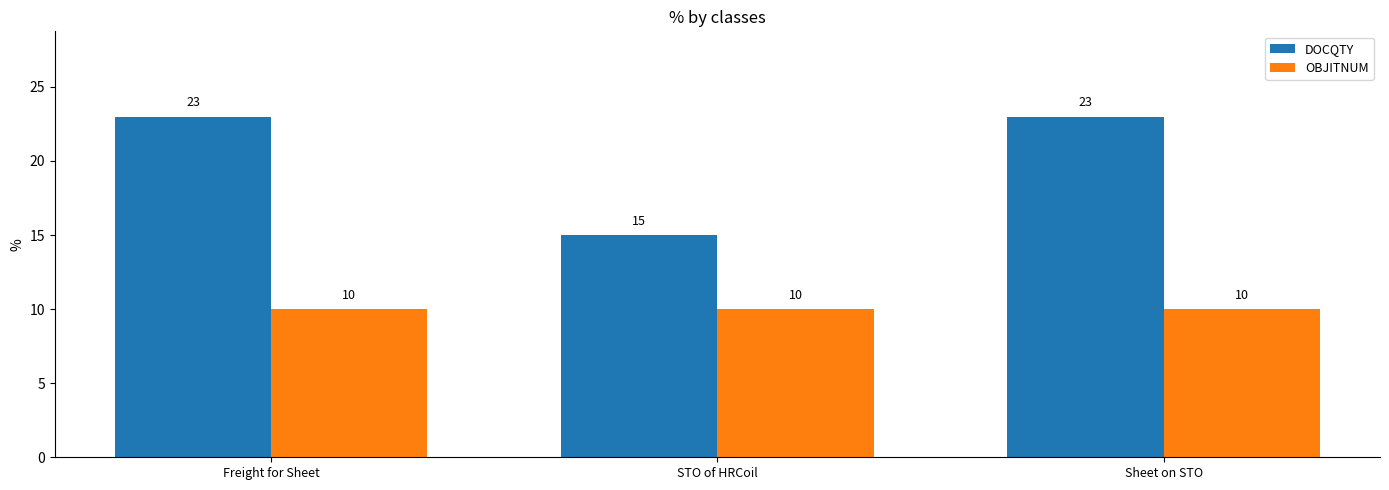

What is the label of the 1st bar from the left?

Freight for Sheet